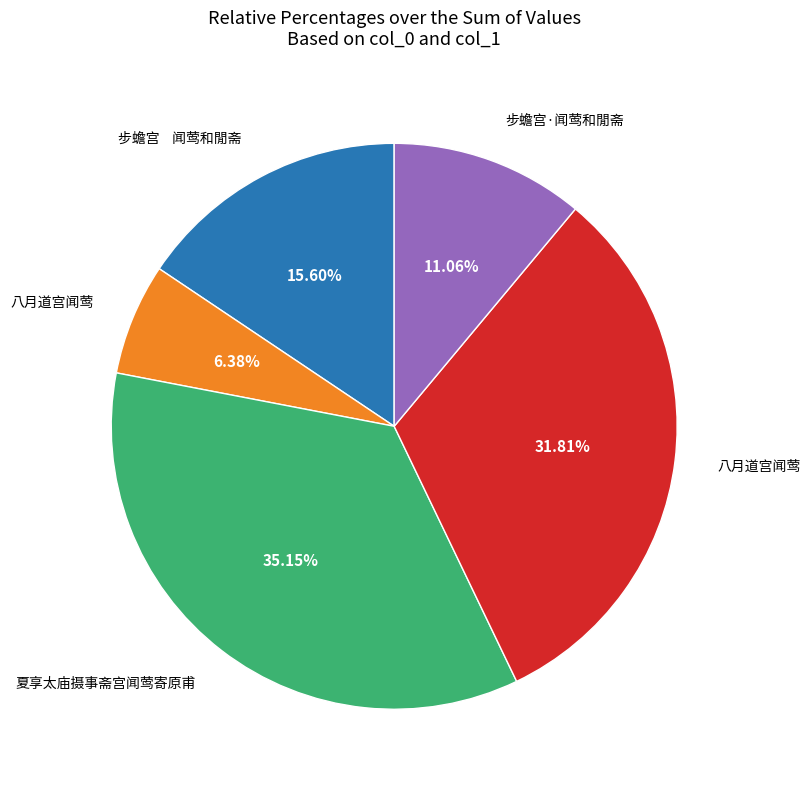

Is there a majority slice in this chart?

No